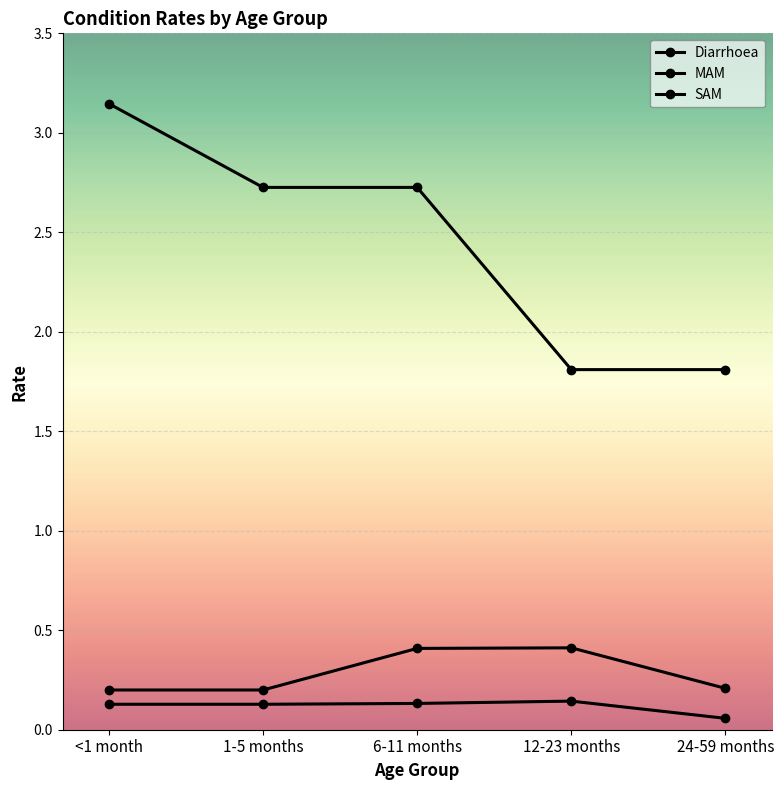

What value does the SAM series have at 1-5 months?

0.1